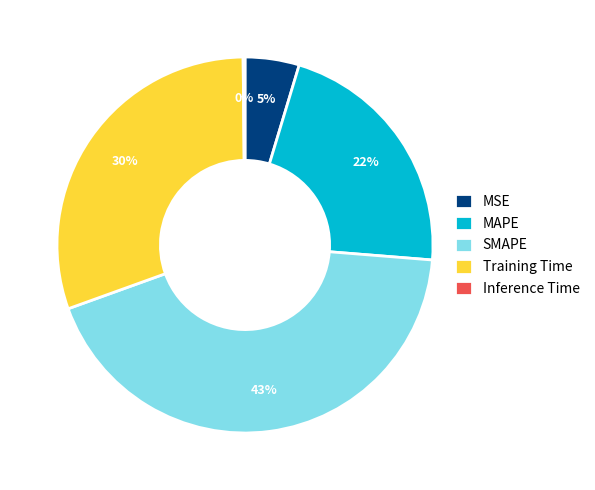

Which category has the biggest portion of the pie?

SMAPE